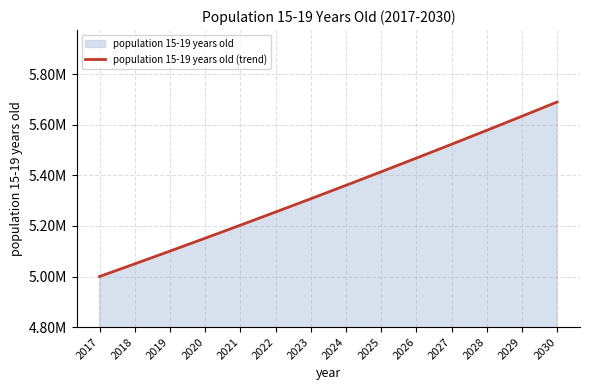

The value at 2028 is 5578341.7. True or false?

True